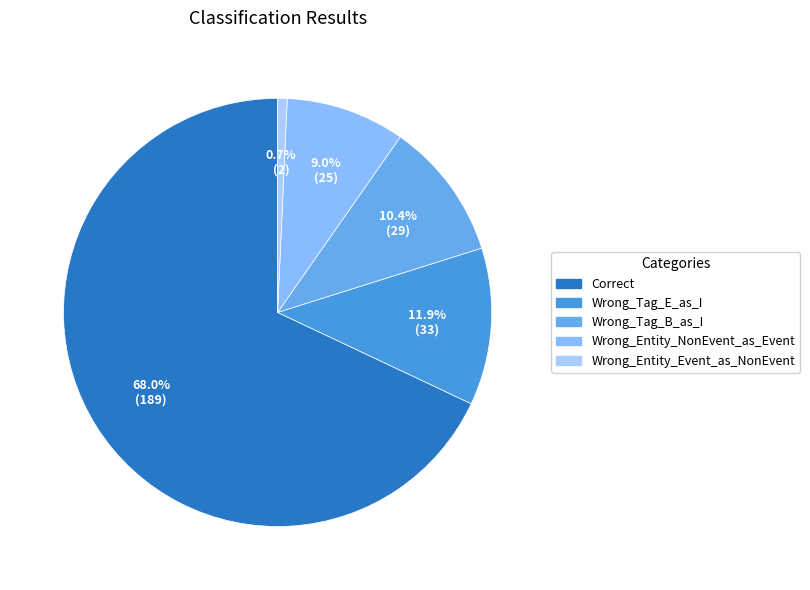

To the nearest percent, what percentage of the pie is Wrong_Tag_B_as_I?

10%